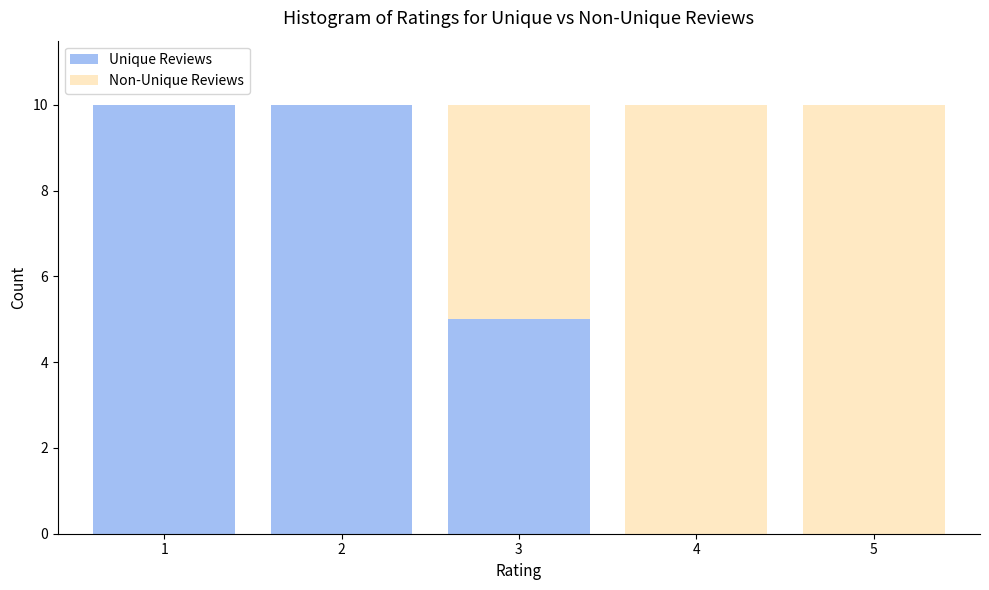

Reading right to left, what are the values for Unique Reviews?

5=0	4=0	3=5	2=10	1=10